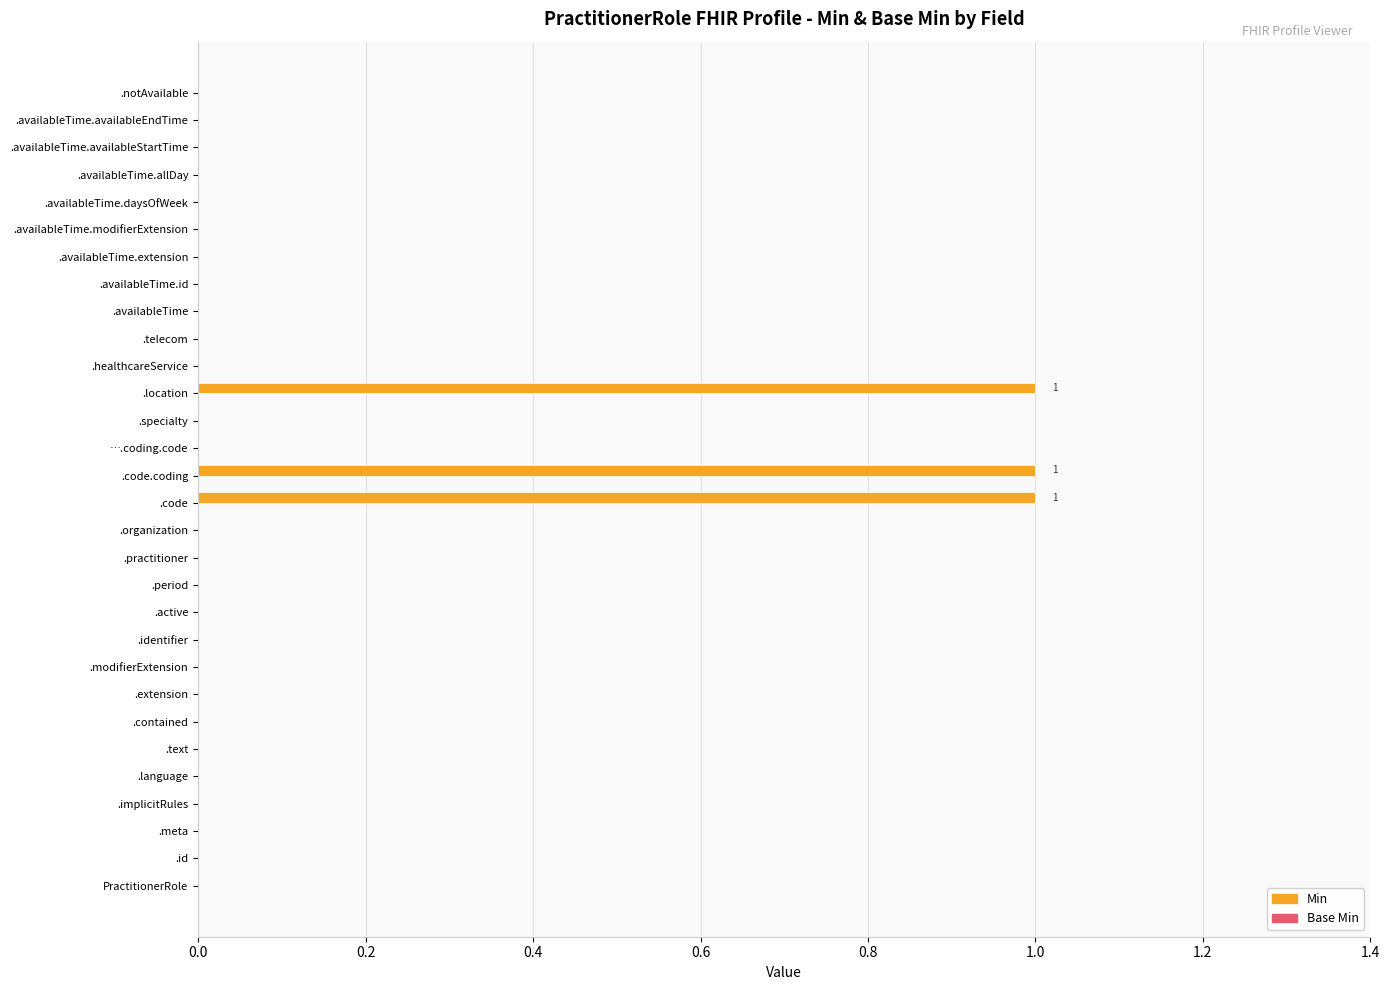

True or false: the data shows 0 at .availableTime.extension.

True